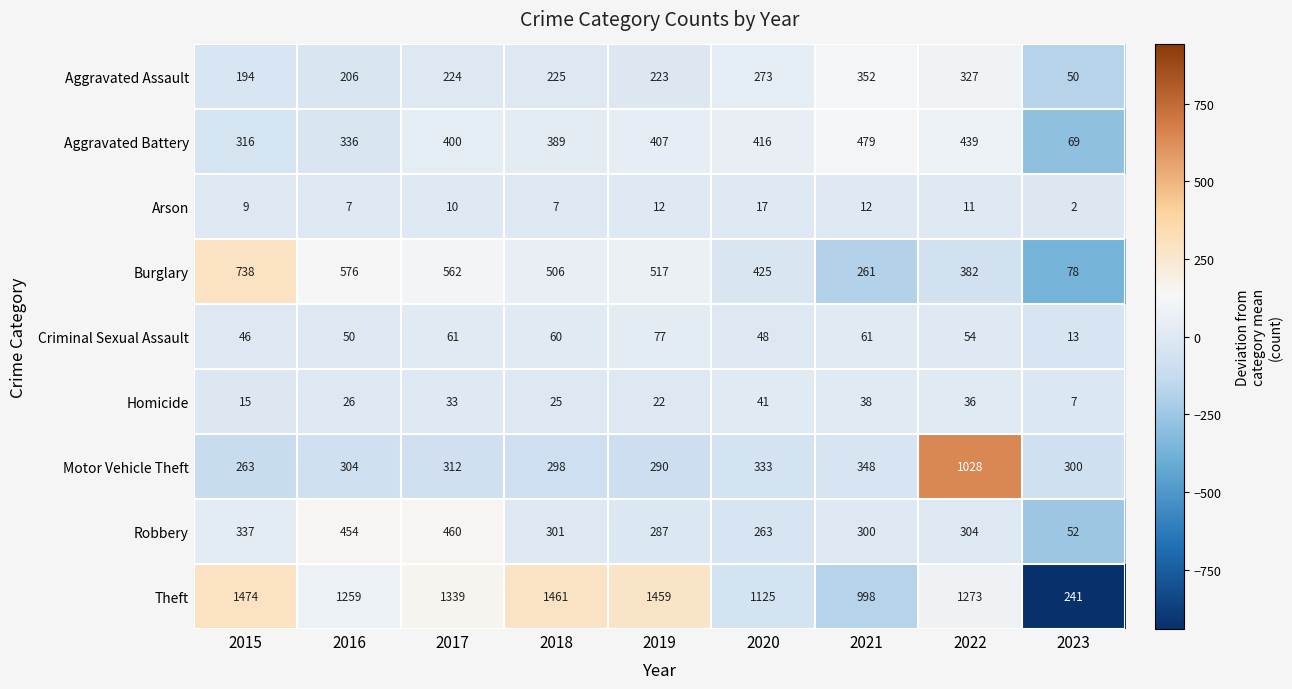

How many series are shown in this chart?

9